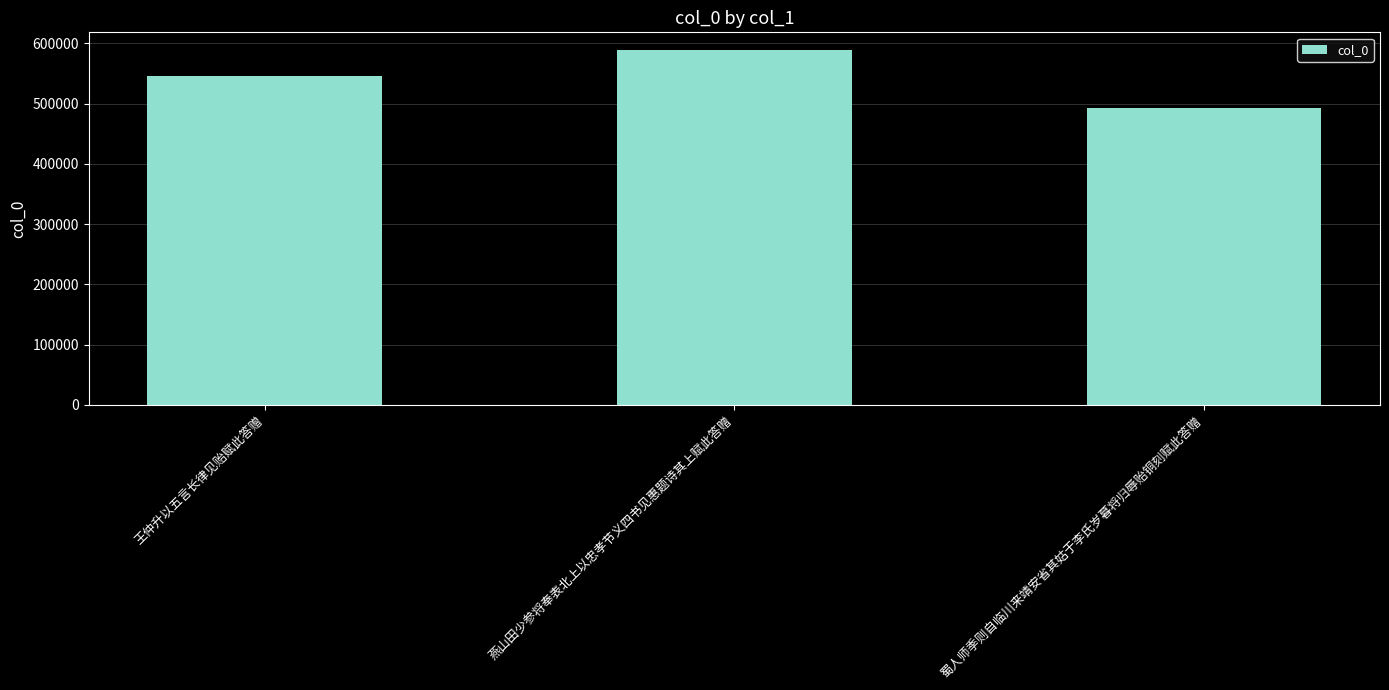

Read the value at 王仲升以五言长律见贻赋此答赠.

545833